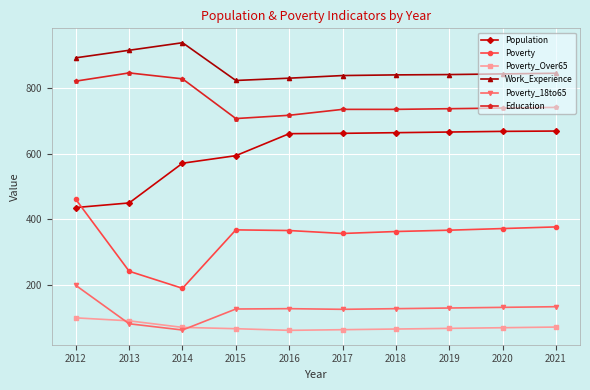

At how many categories does at least one series exceed 535?

10